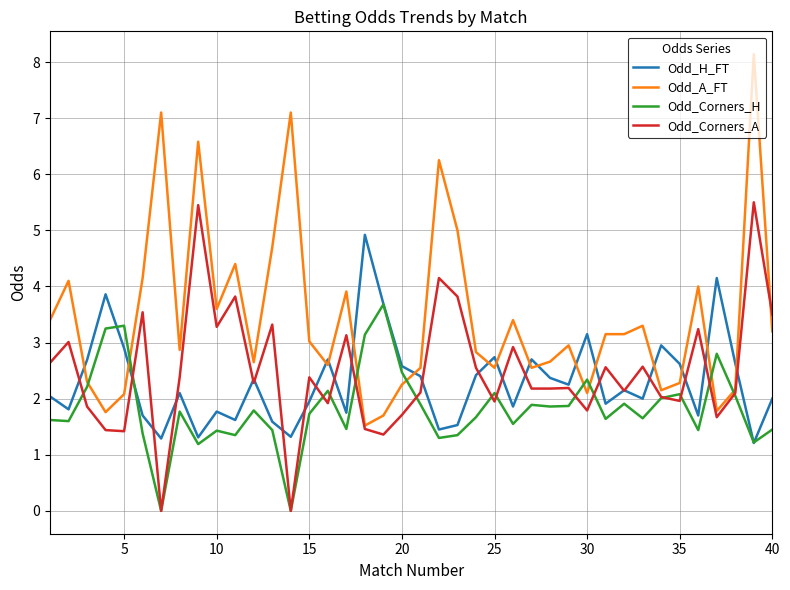

What is the minimum value for Odd_H_FT?

1.2